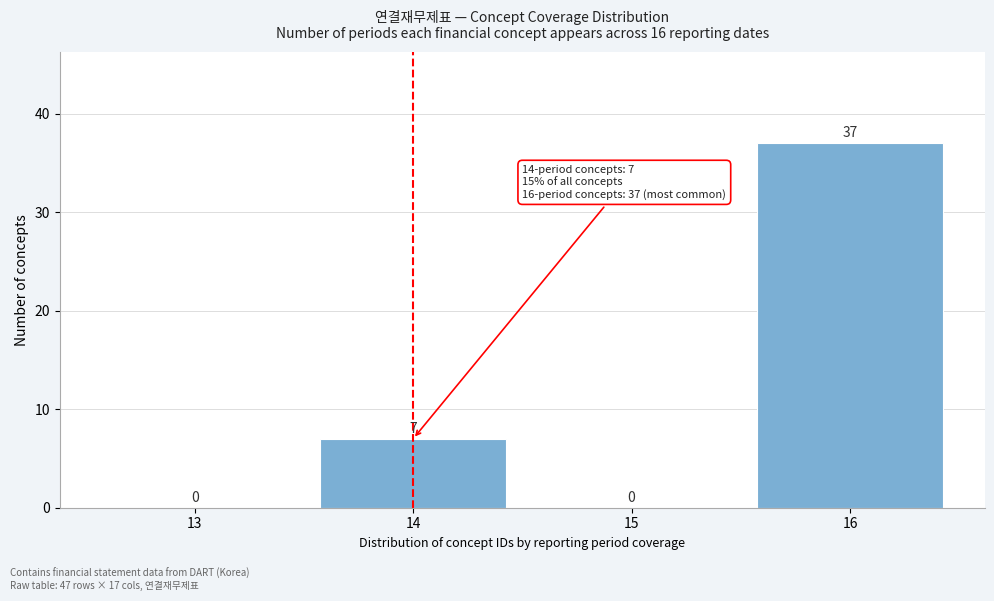

Reading right to left, what are all the values shown in this chart?

16=37	15=0	14=7	13=0